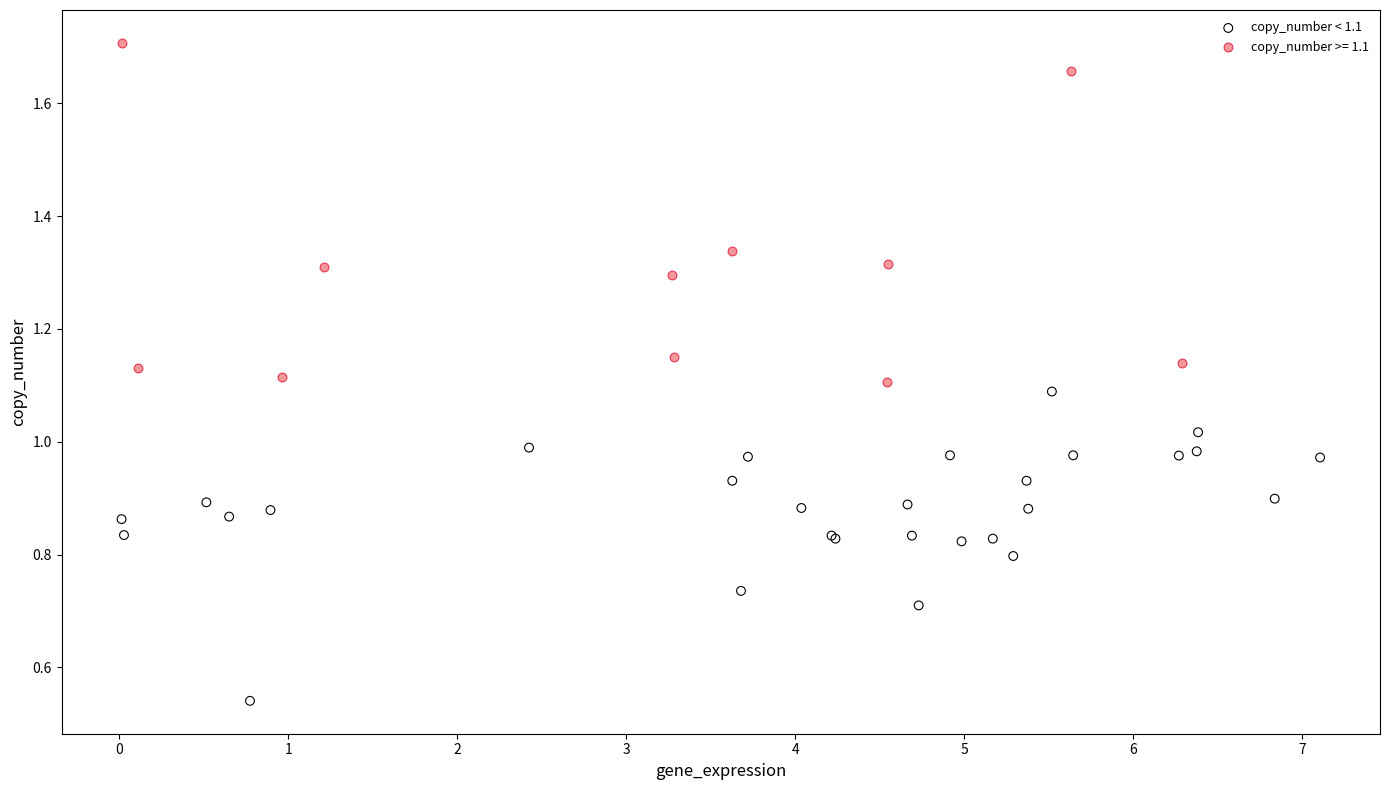

Which series contains the lowest Y value?

copy_number < 1.1